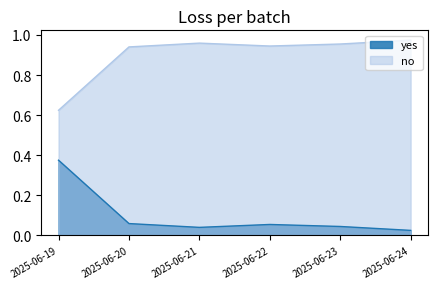

Does the chart have visible grid lines?

No